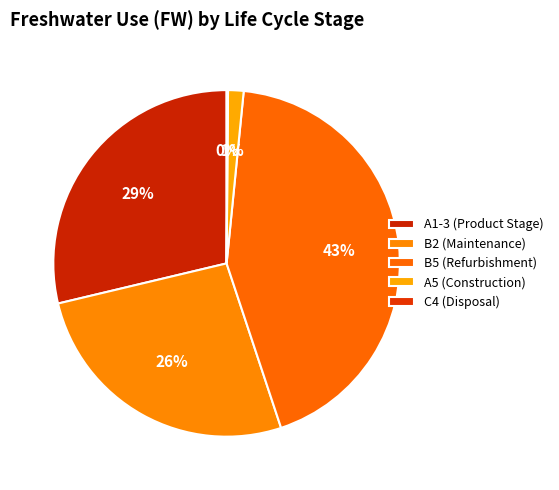

Rank the categories by value from highest to lowest.

B5 (Refurbishment), A1-3 (Product Stage), B2 (Maintenance), A5 (Construction), C4 (Disposal)